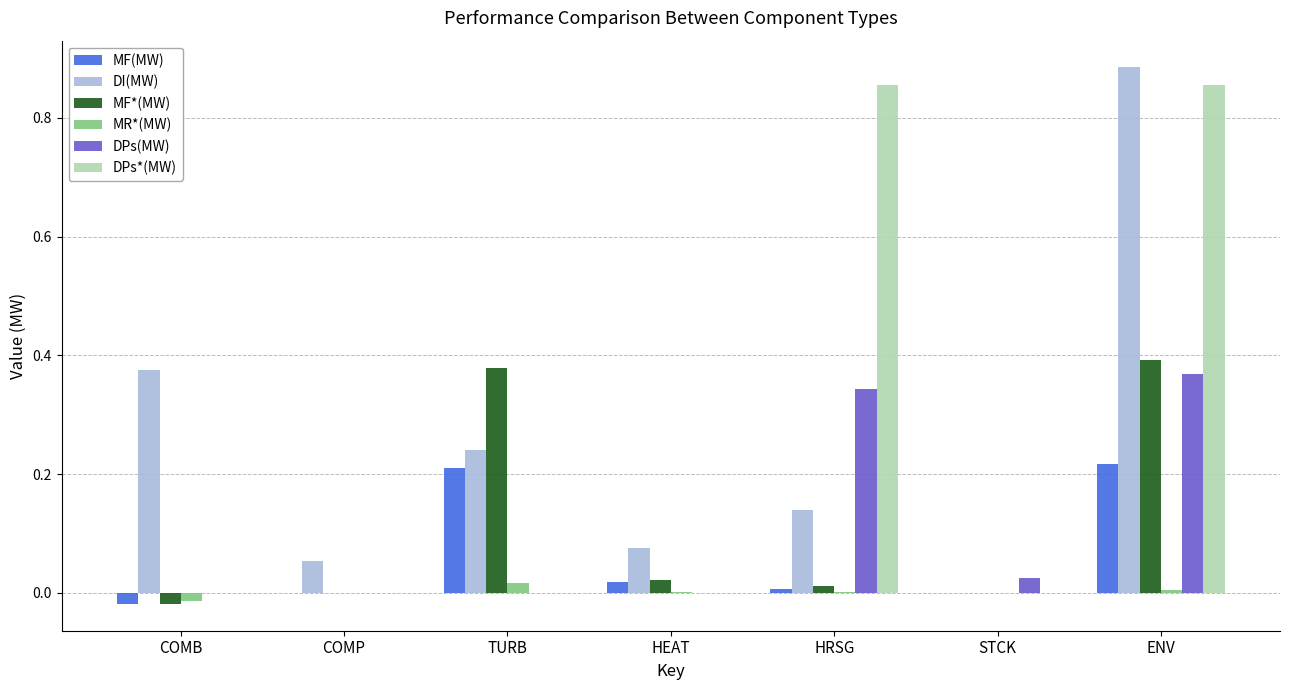

How many categories are shown in the chart?

7